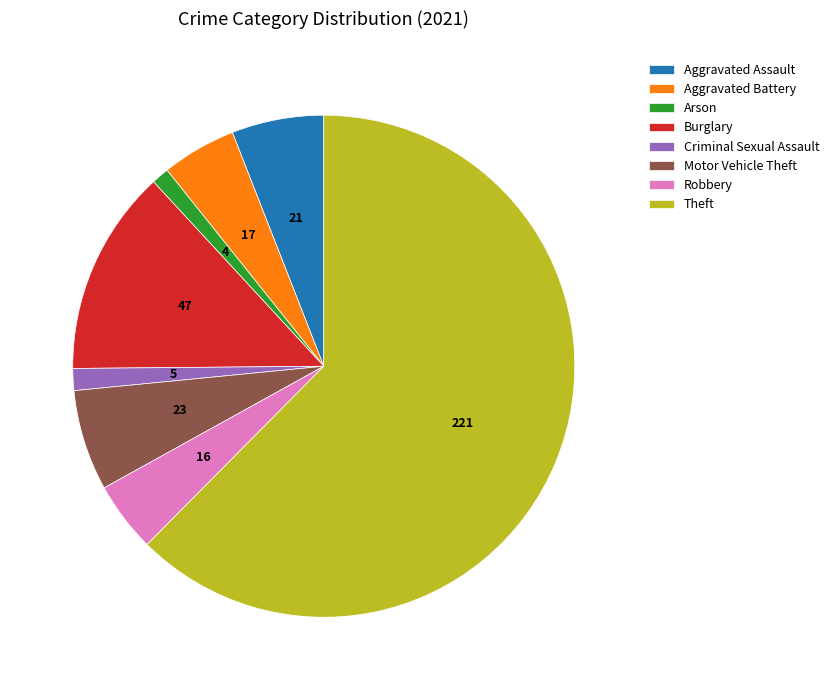

Between Aggravated Assault and Aggravated Battery, which is larger?

Aggravated Assault